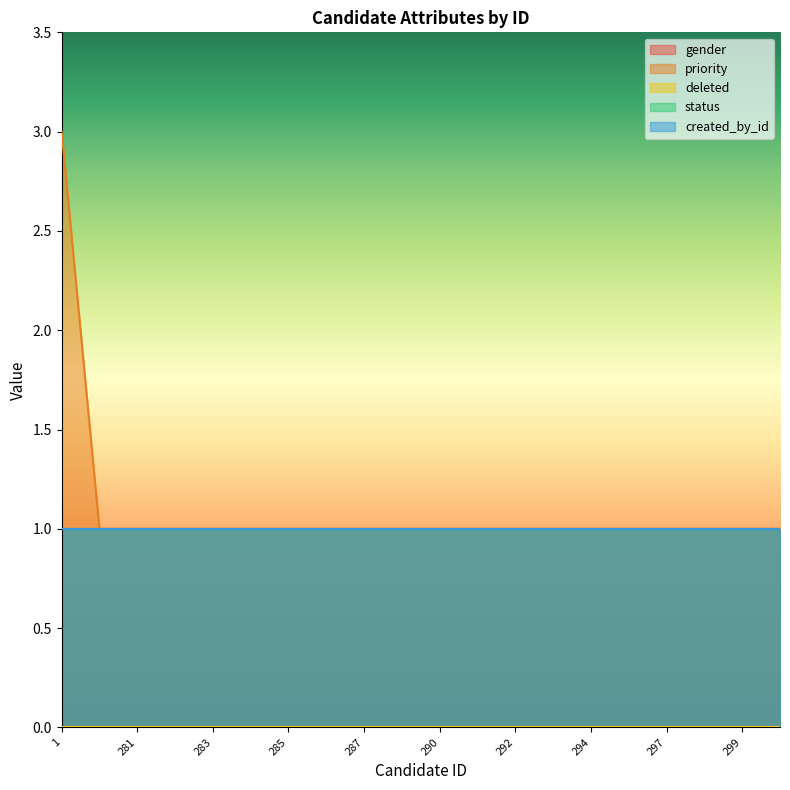

Rank the categories by gender value from highest to lowest.

1, 237, 281, 282, 283, 284, 285, 286, 287, 289, 290, 291, 292, 293, 294, 296, 297, 298, 299, 300